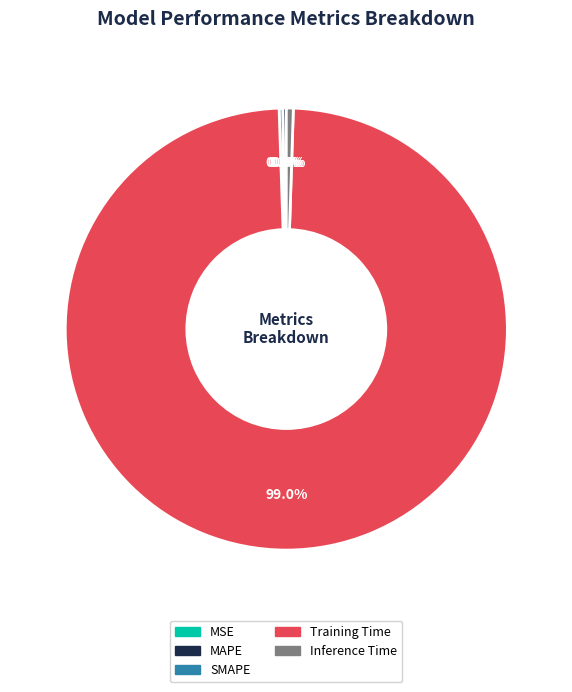

Which slice is the largest?

Training Time